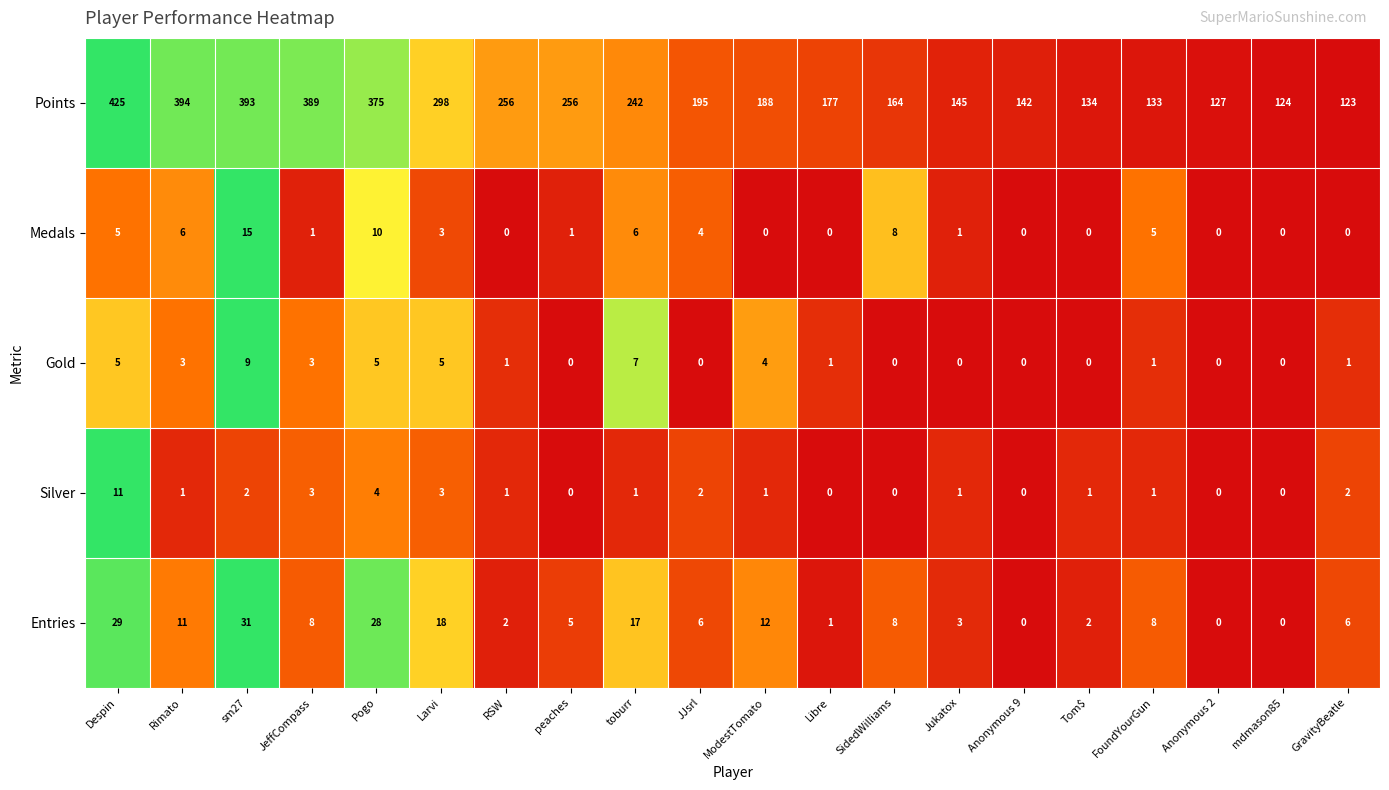

Between SidedWilliams and GravityBeatle, which series saw the biggest shift?

Points